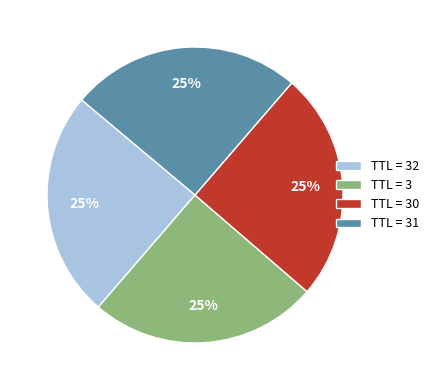

Is TTL = 3 the majority of the pie?

No